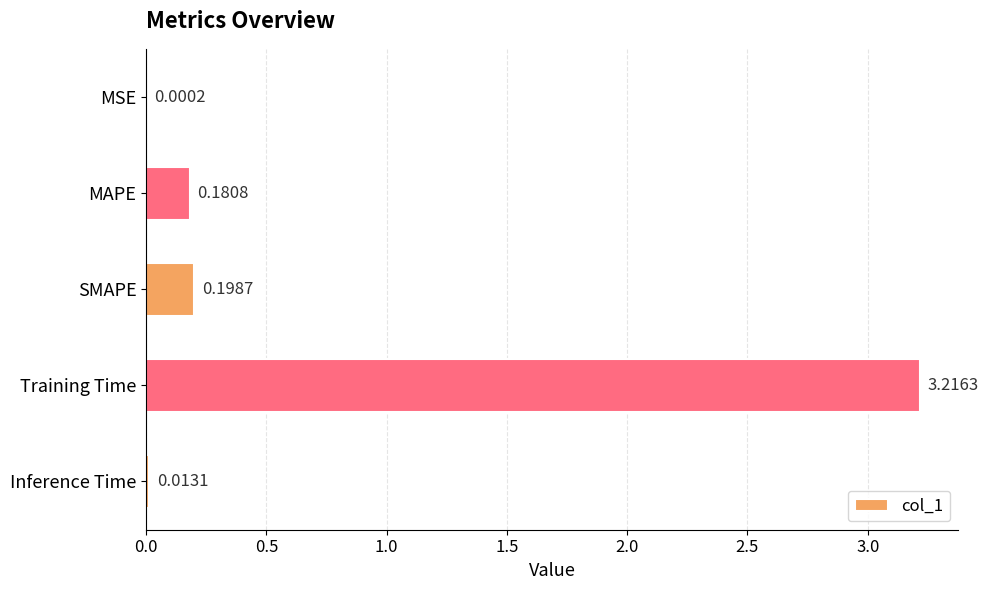

Between MSE and SMAPE, which is larger?

SMAPE